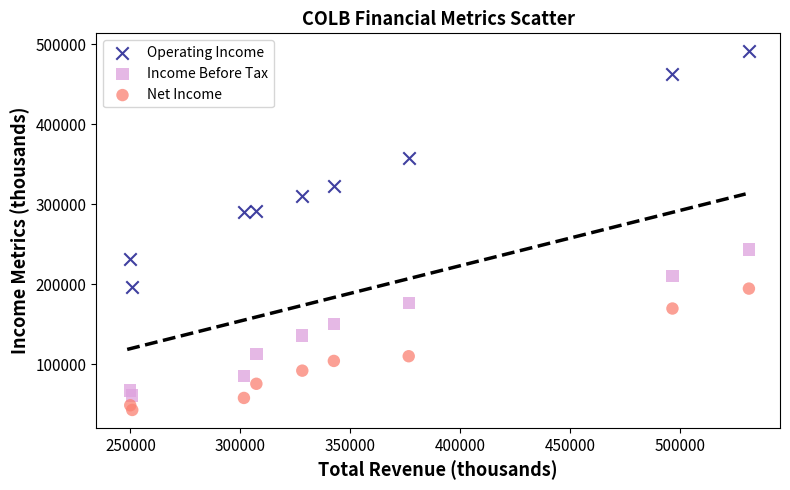

What are all the series names shown in the legend?

Operating Income, Income Before Tax, Net Income